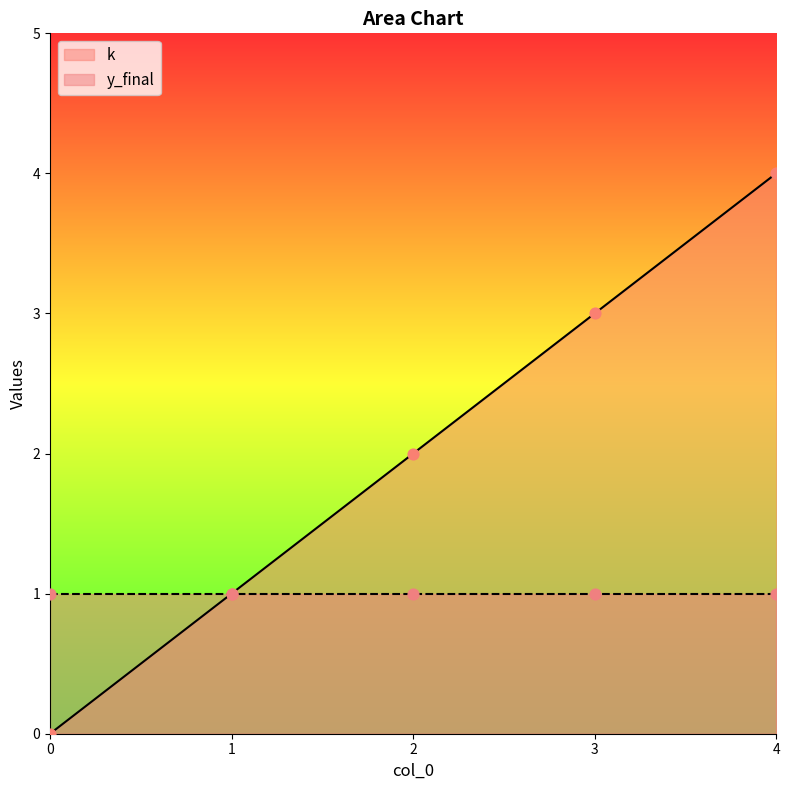

Which has a higher value, 3 or 0?

3